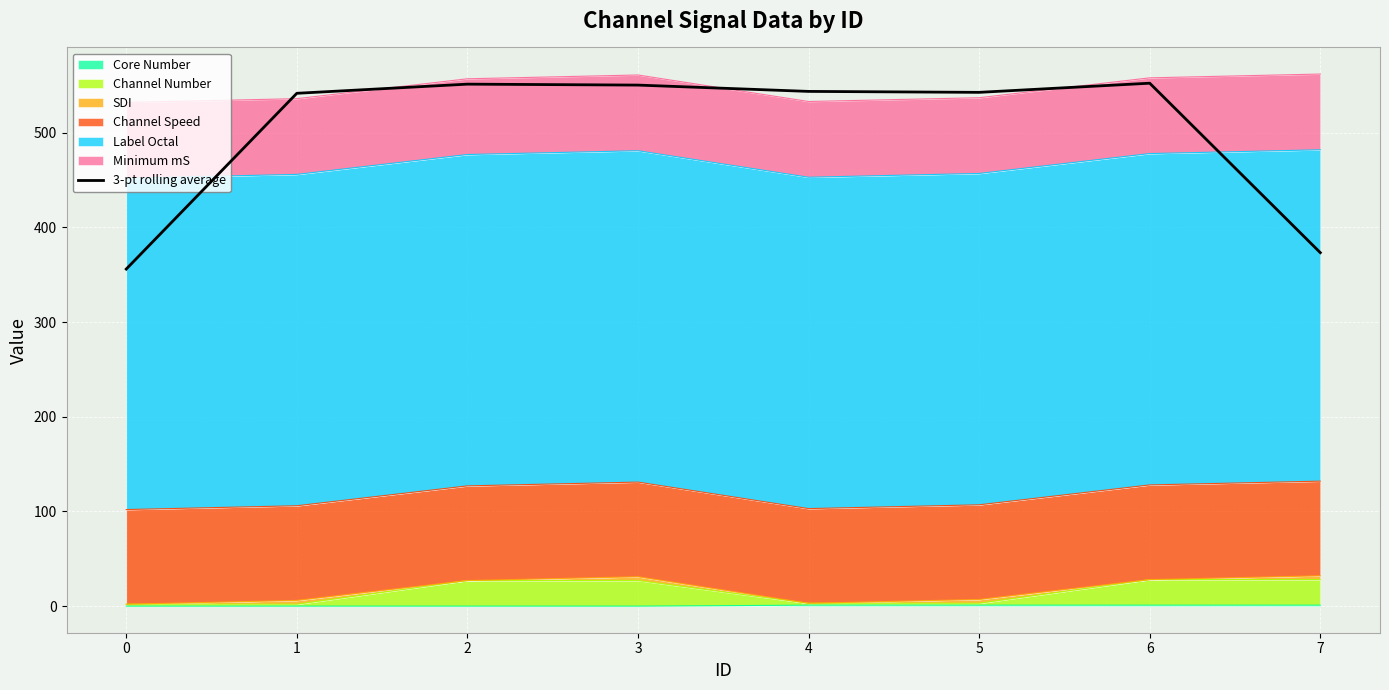

What is the change in value from 2 to 5?

-8.7